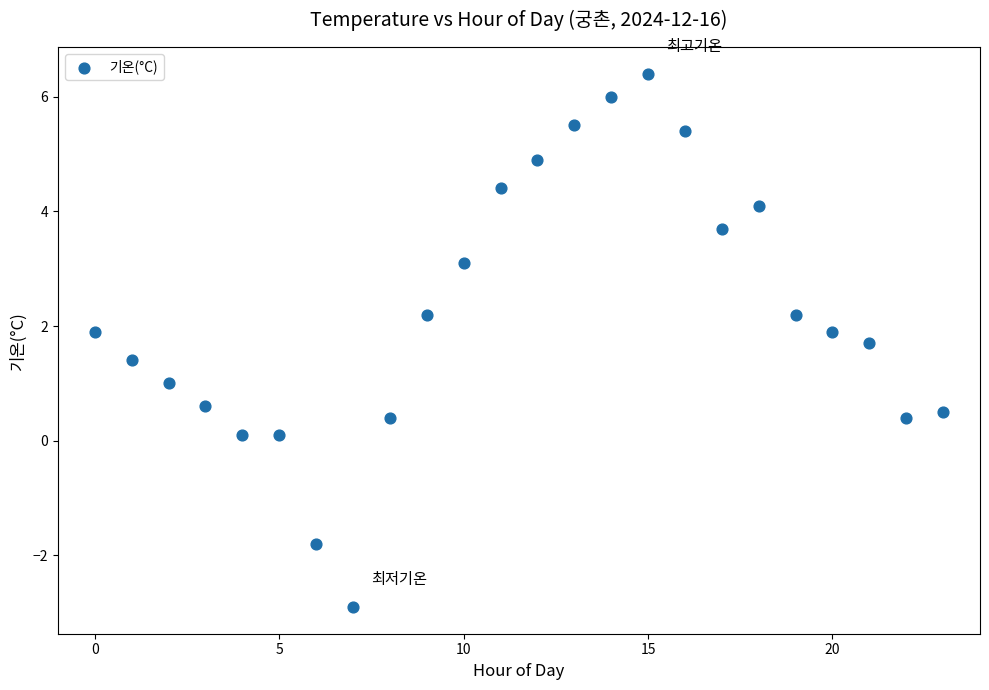

What is the range of Y values (max minus min)?

9.3